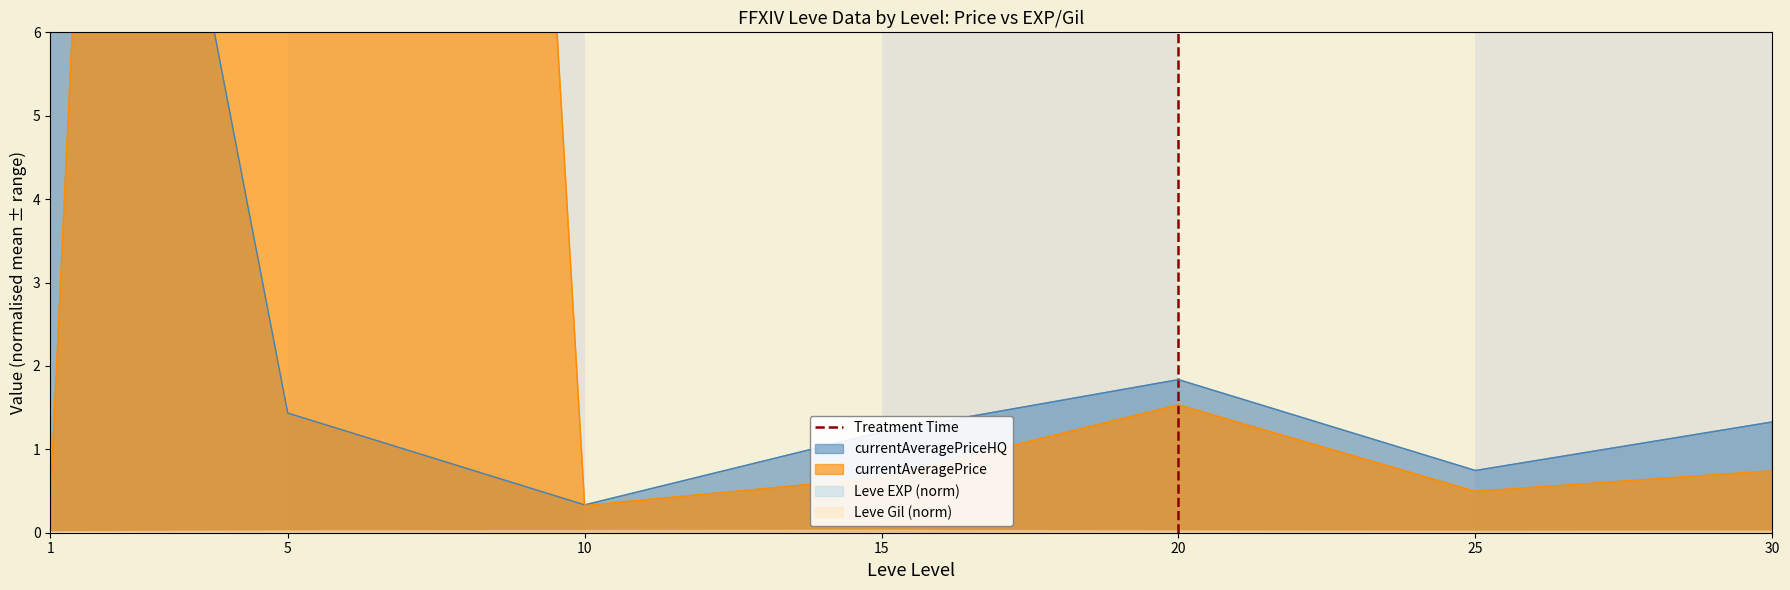

What is the approximate value at 20?

1